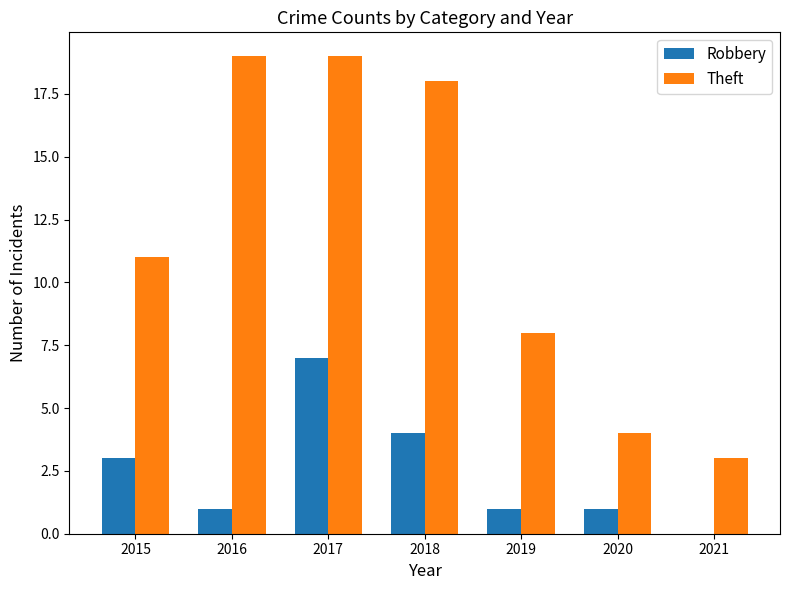

How many distinct data groups are displayed?

2